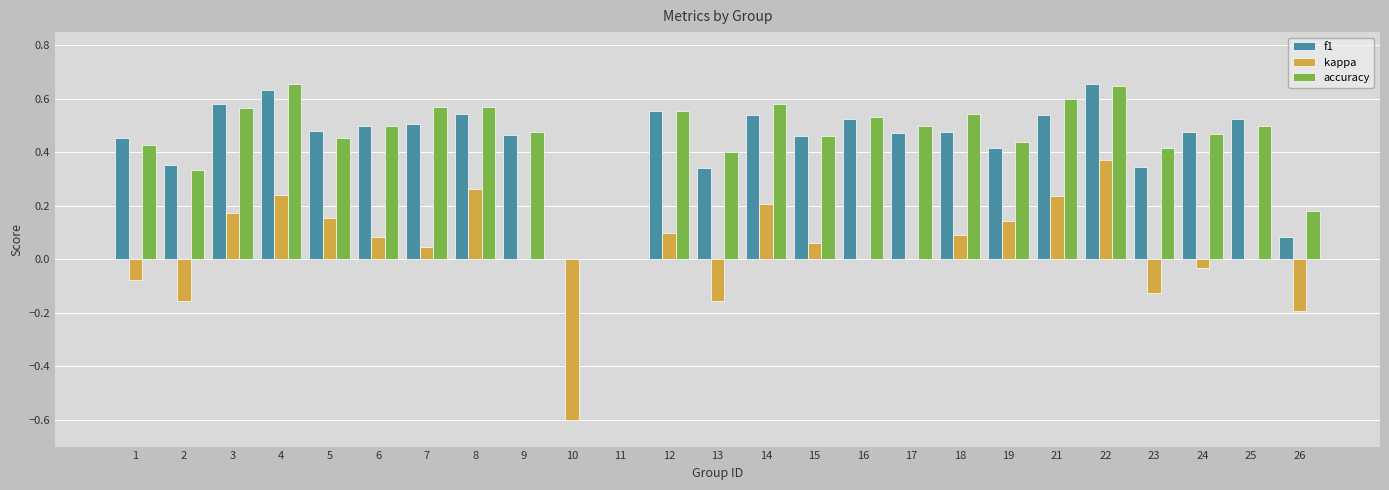

Are the bars horizontal?

No